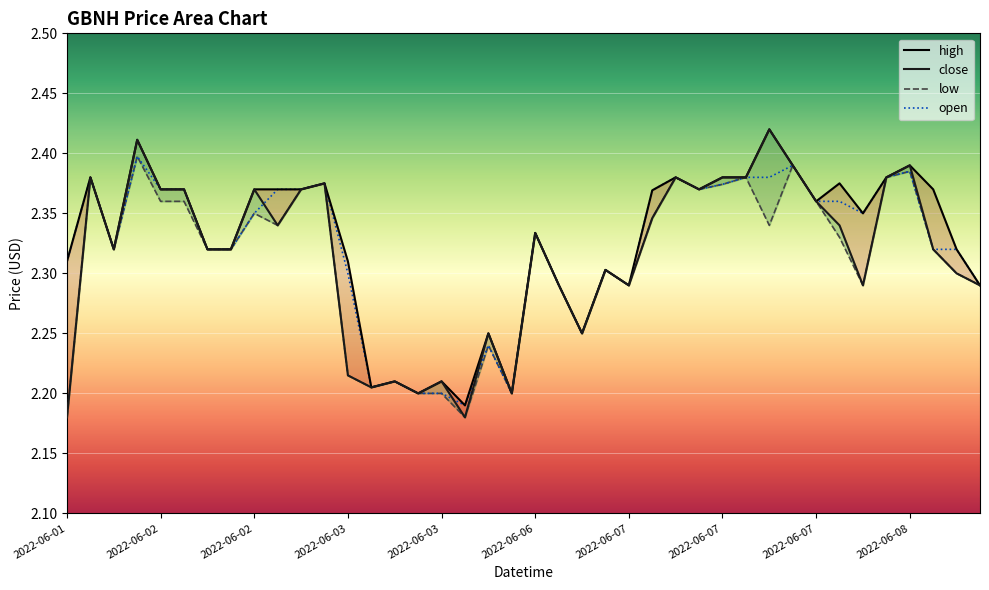

List the series in order of their peak value, highest first.

high, close, low, open